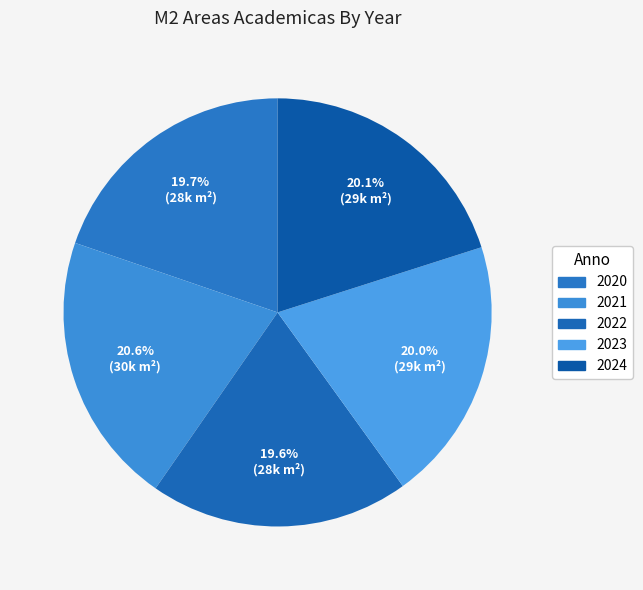

What percentage is NOT represented by 2022?

80.4%